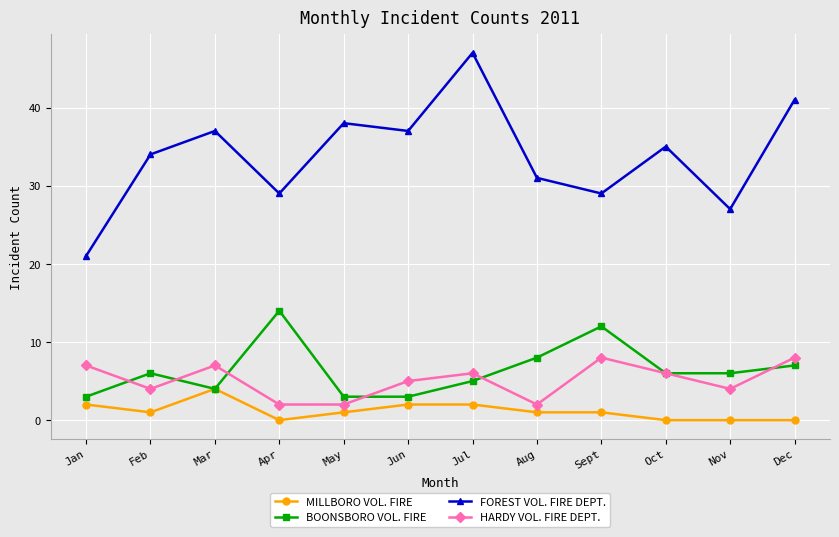

Reading right to left, what are all the values shown in this chart?

MILLBORO VOL. FIRE: Dec=0	Nov=0	Oct=0	Sept=1	Aug=1	Jul=2	Jun=2	May=1	Apr=0	Mar=4	Feb=1	Jan=2
BOONSBORO VOL. FIRE: Dec=7	Nov=6	Oct=6	Sept=12	Aug=8	Jul=5	Jun=3	May=3	Apr=14	Mar=4	Feb=6	Jan=3
FOREST VOL. FIRE DEPT.: Dec=41	Nov=27	Oct=35	Sept=29	Aug=31	Jul=47	Jun=37	May=38	Apr=29	Mar=37	Feb=34	Jan=21
HARDY VOL. FIRE DEPT.: Dec=8	Nov=4	Oct=6	Sept=8	Aug=2	Jul=6	Jun=5	May=2	Apr=2	Mar=7	Feb=4	Jan=7